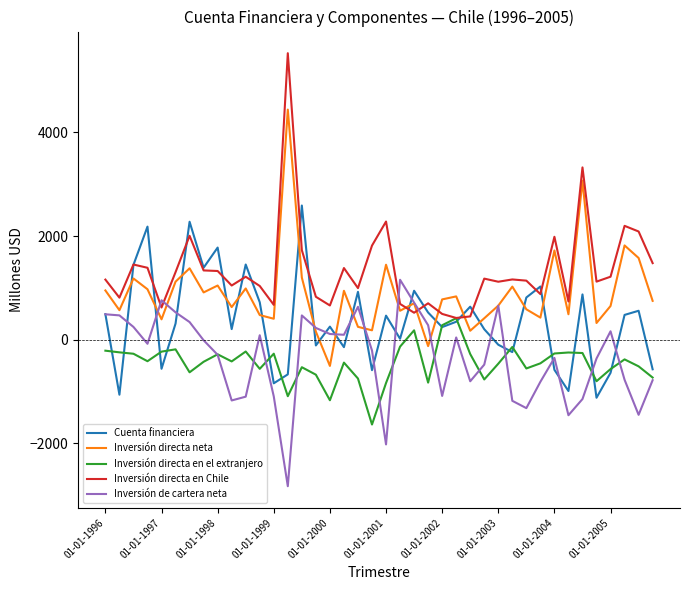

How many interior local valleys does the Cuenta financiera series have?

13